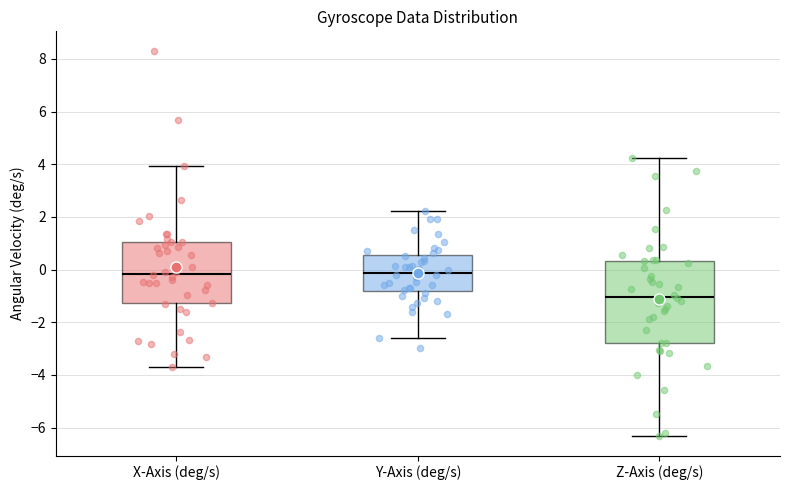

Which box is the tallest, from its lower edge to its upper edge?

Z-Axis (deg/s)